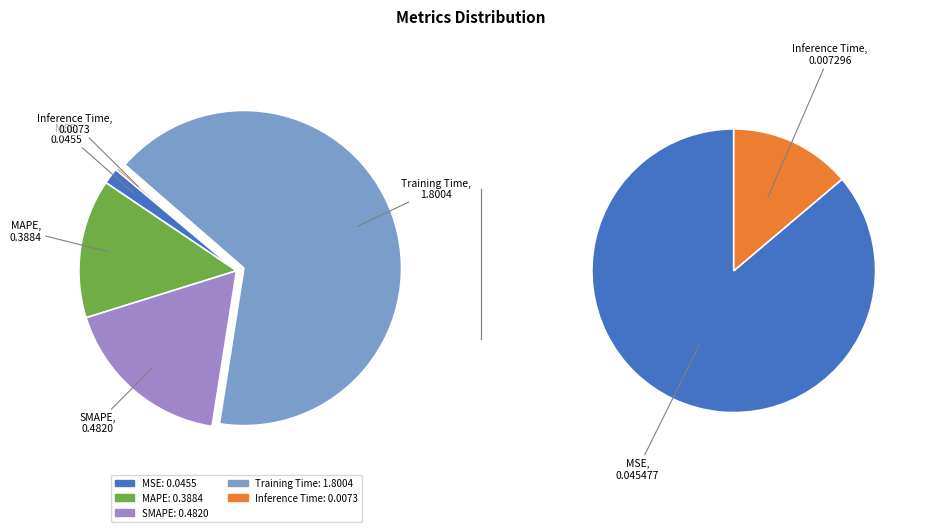

How much of the chart is everything except SMAPE?

82.3%